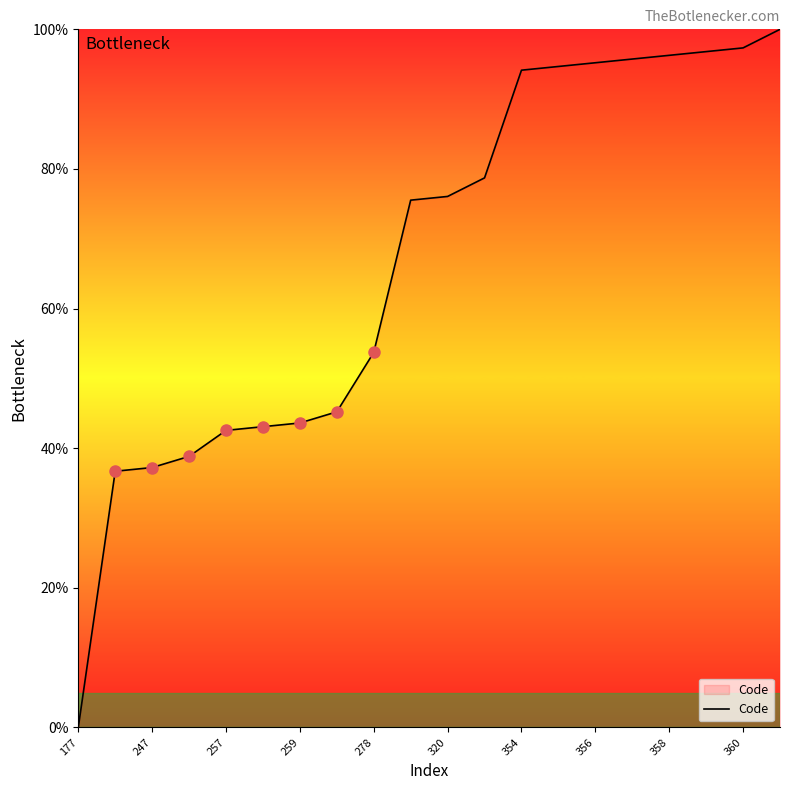

What is the difference between the maximum and minimum values?

100.0